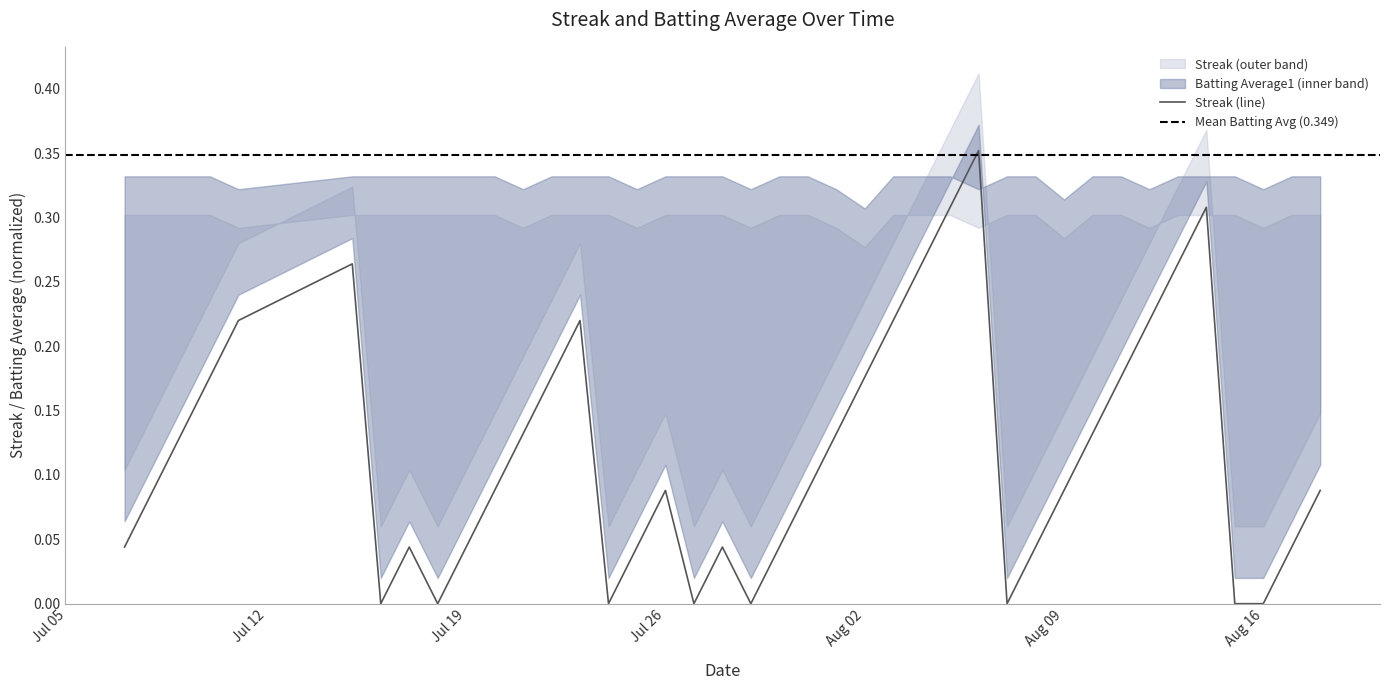

The value of Streak (line) at Aug 02 is 0.3. True or false?

False